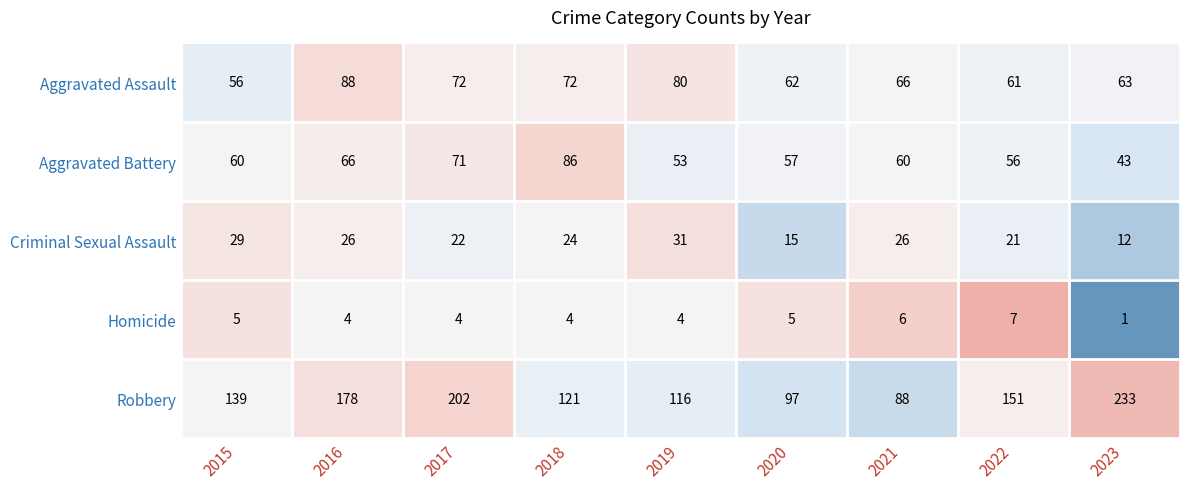

What is the total value across all series at 2015?

289